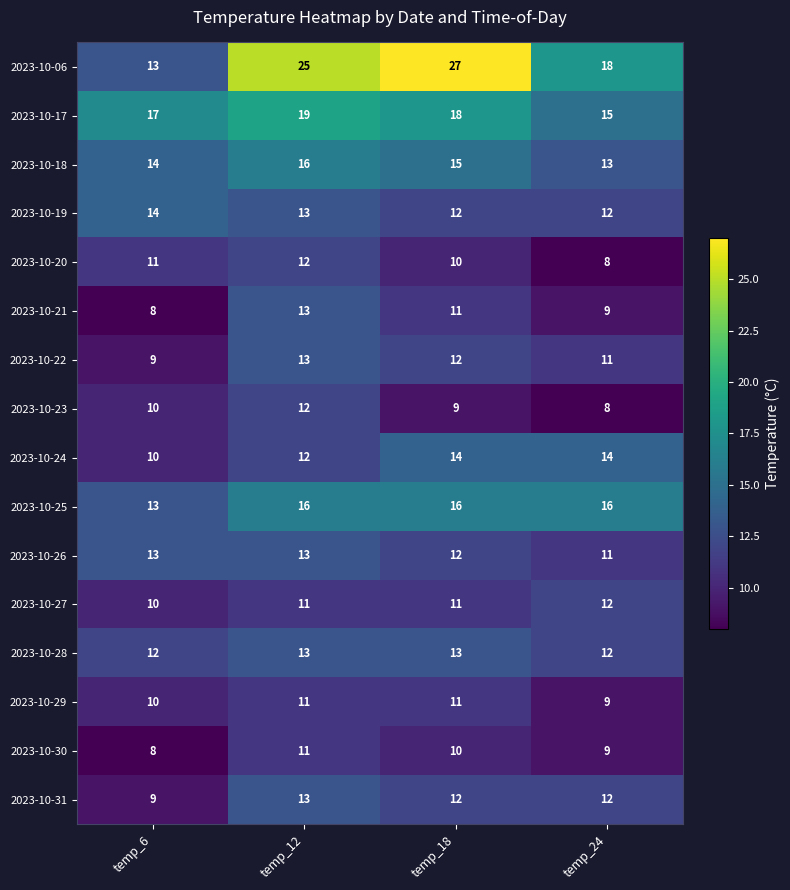

What is the total value across all series at temp_18?

213